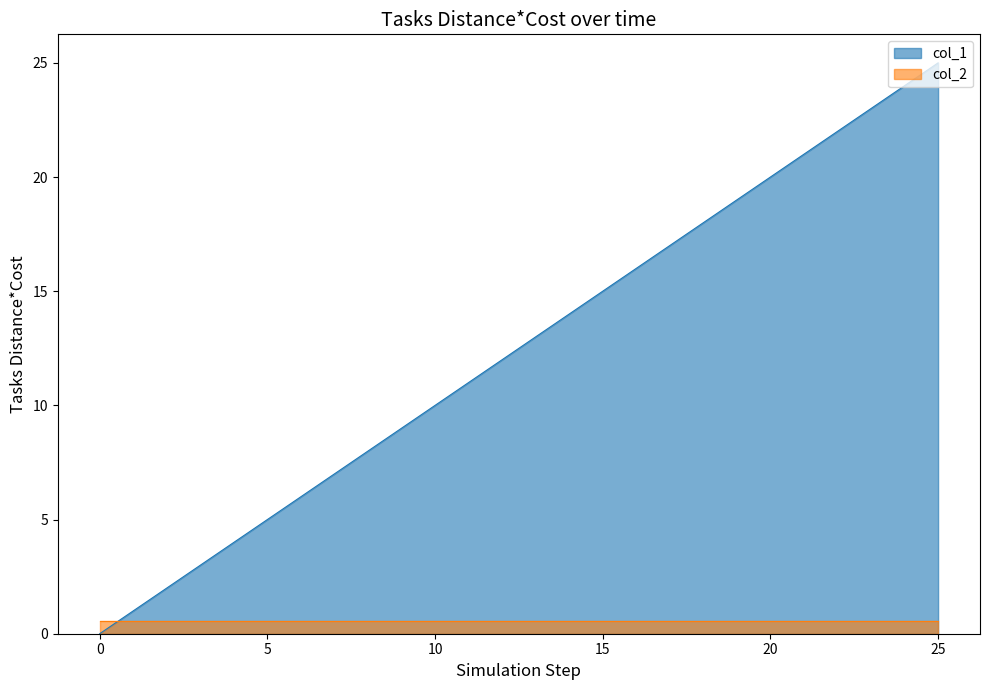

Read the value at 24, to the nearest 10.

20